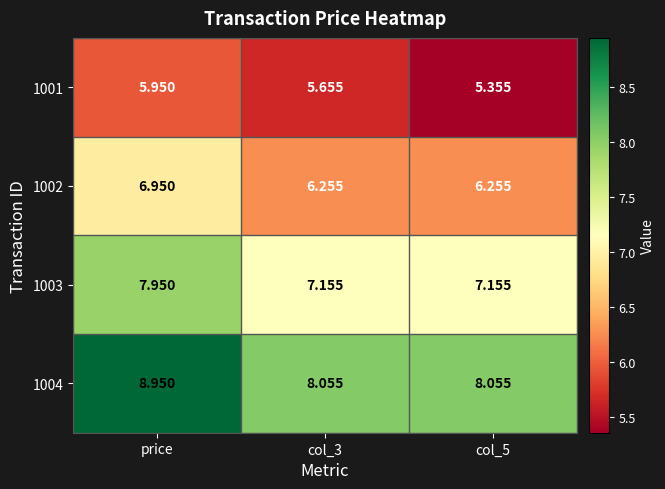

Which category has the highest value across all series?

price